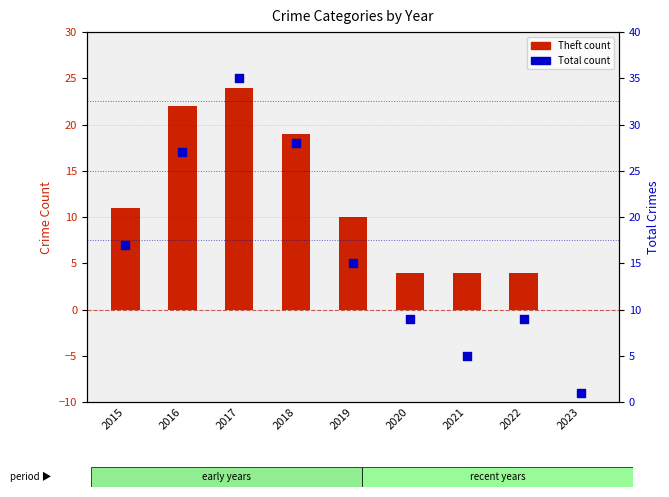

What is the total value across all series at 2015?

28